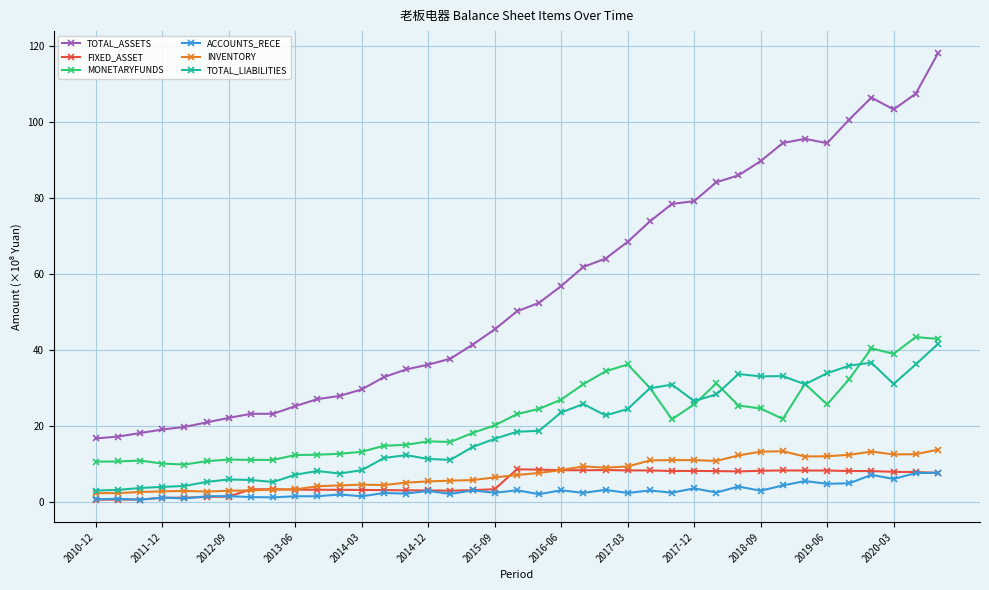

How many series are shown in this chart?

6